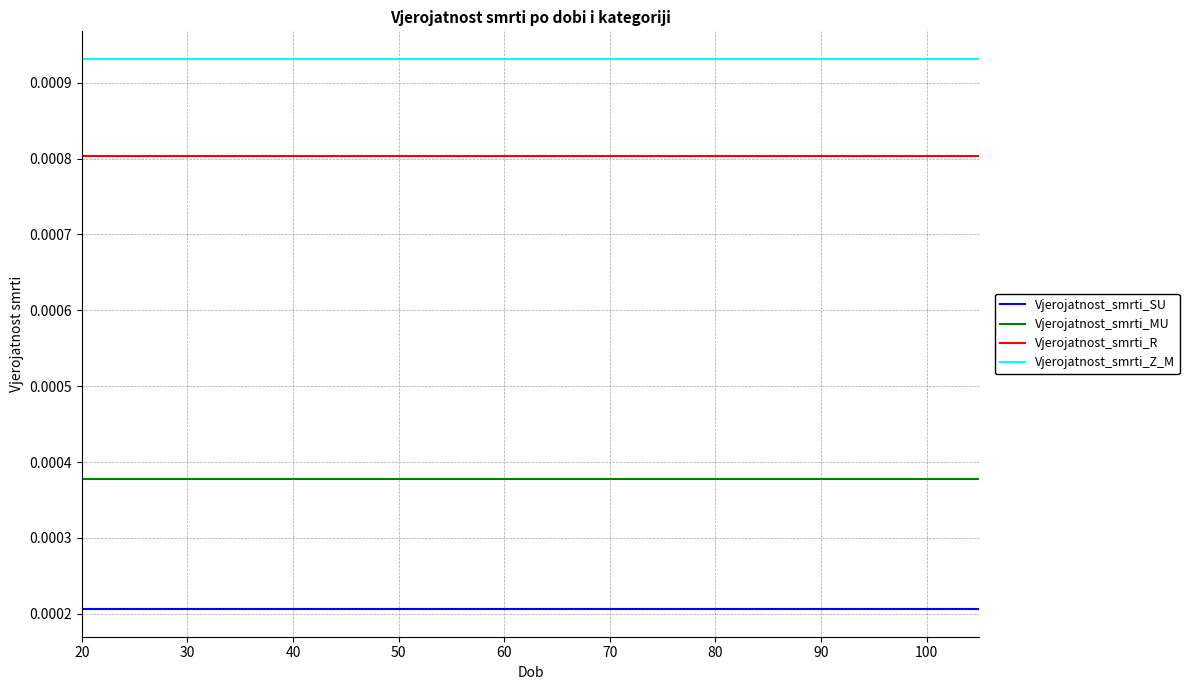

Which series has the largest total across all categories?

Vjerojatnost_smrti_Z_M